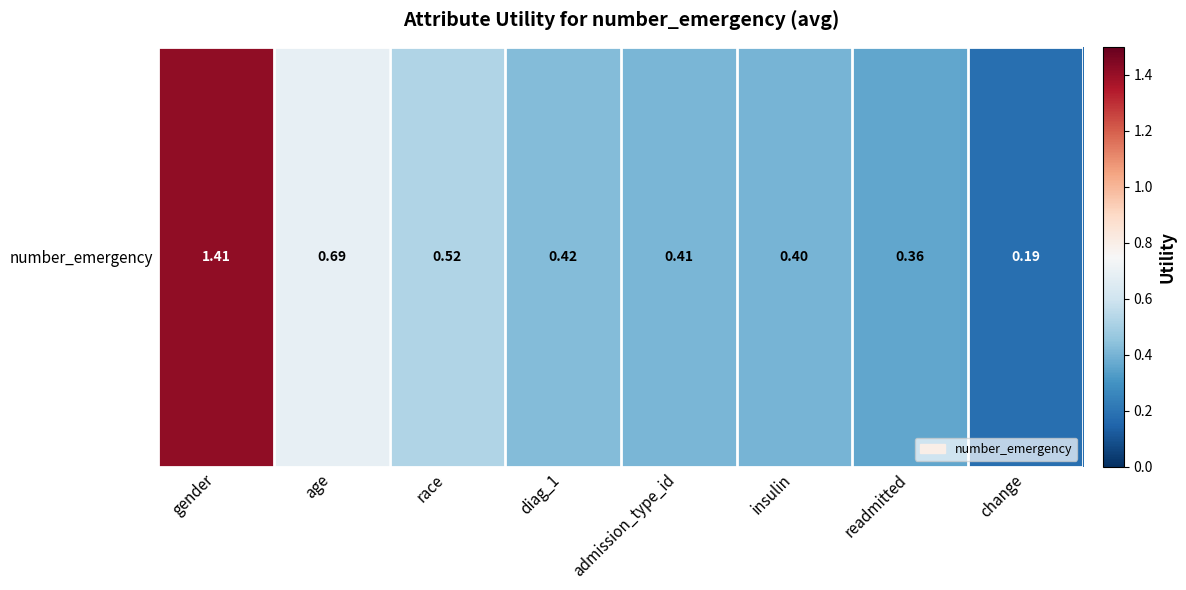

The chart shows a value of 0.9 at race. True or false?

False